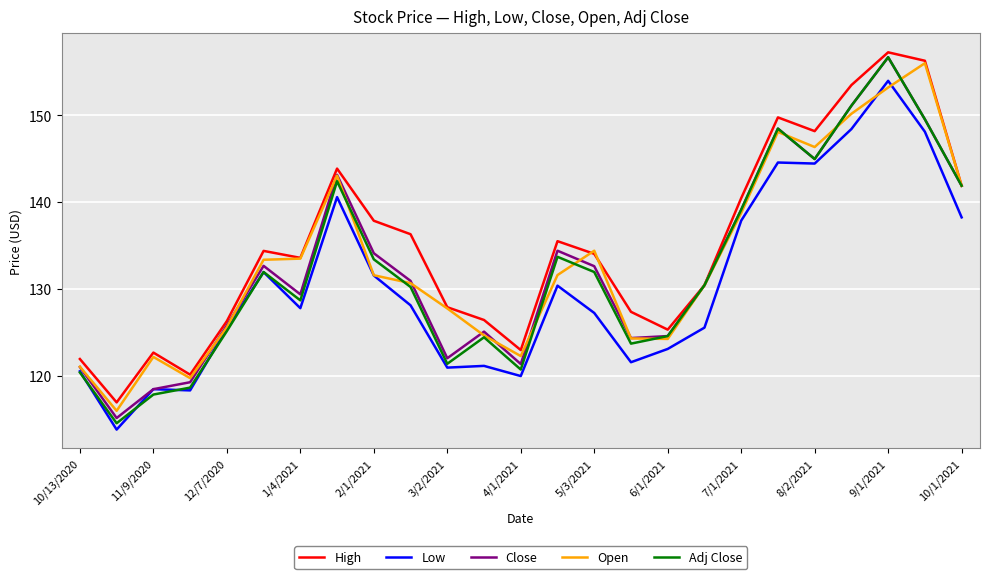

How many lines are shown in the chart?

5